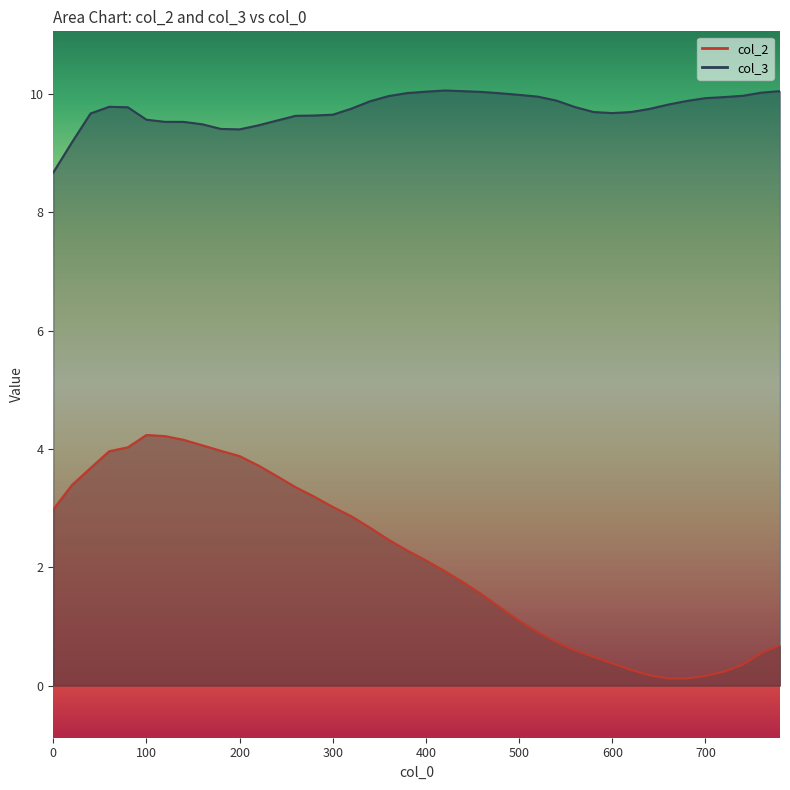

At which category is the sum across all series the highest?

80